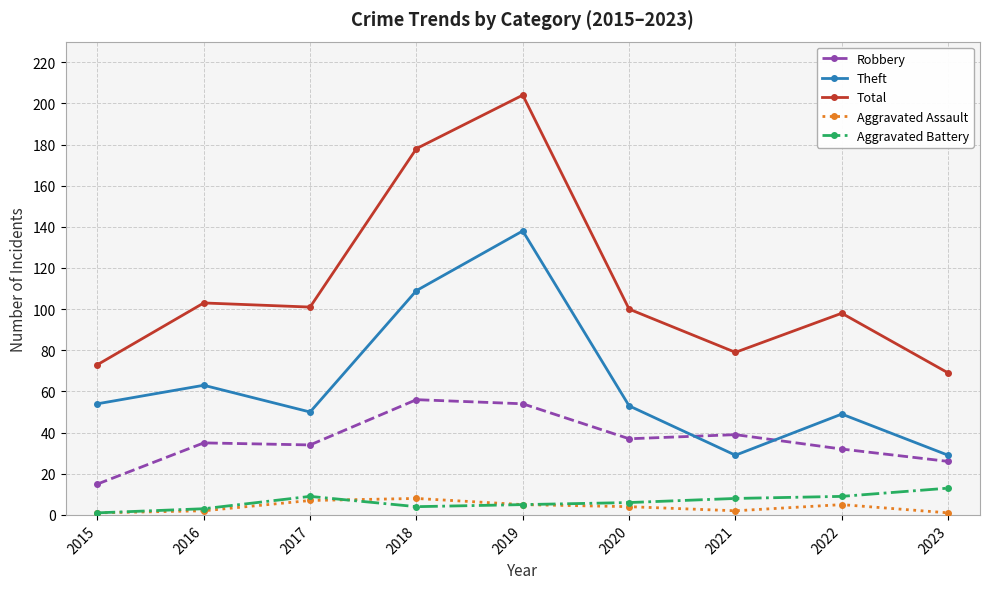

What is the spread (max minus min) of values at 2020?

96